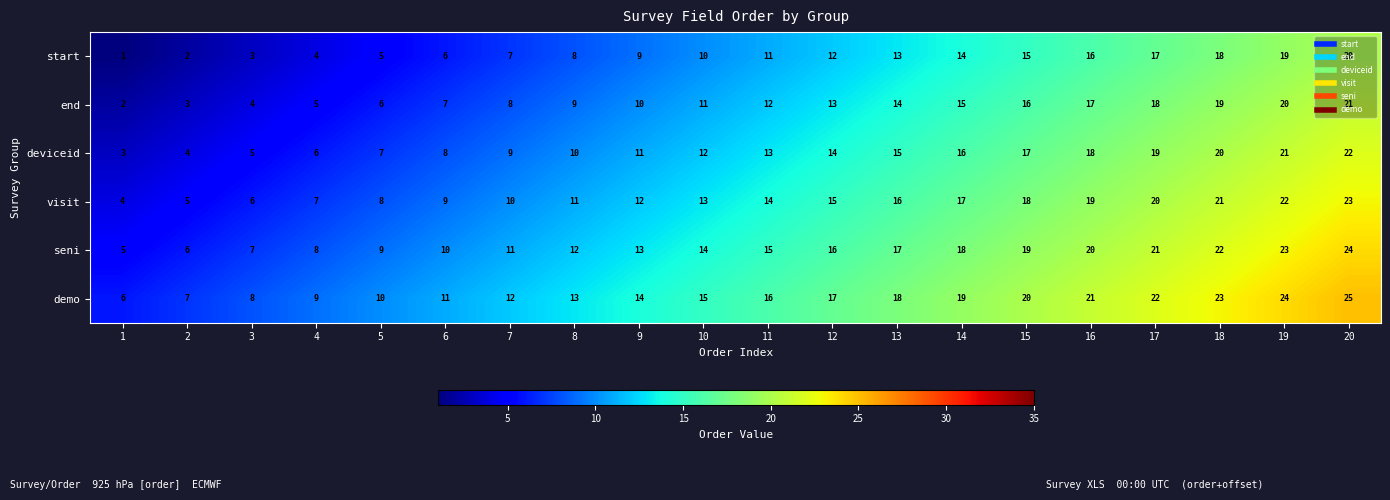

The deviceid series shows 6 at 17. True or false?

False